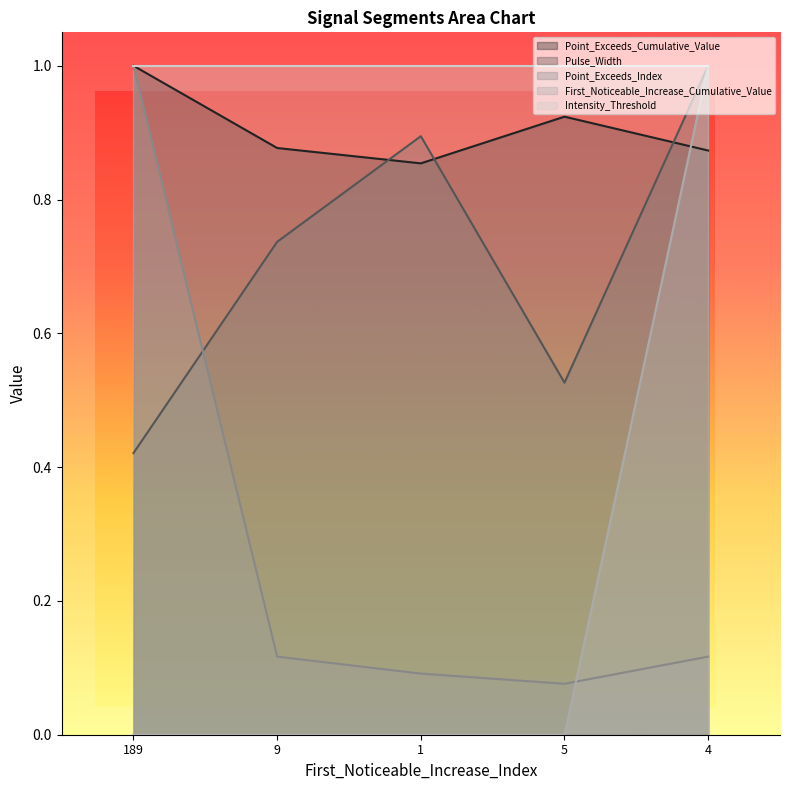

What is the approximate value of Point_Exceeds_Cumulative_Value at 5?

0.9